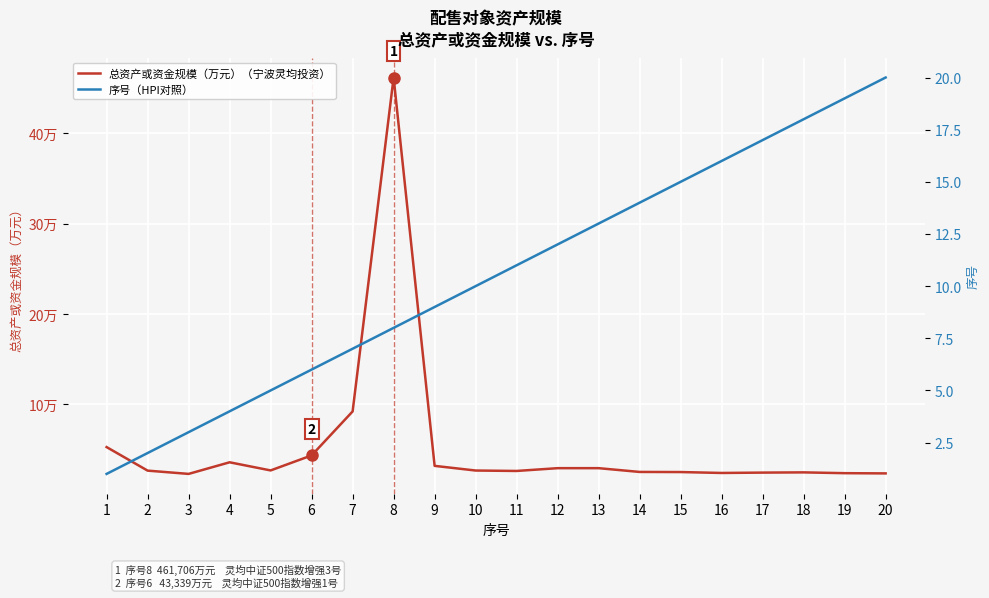

At which category is the sum across all series the highest?

8